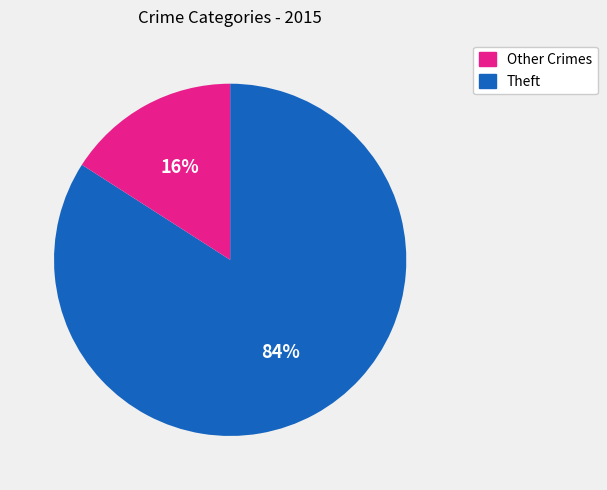

Is there a majority slice in this chart?

Yes